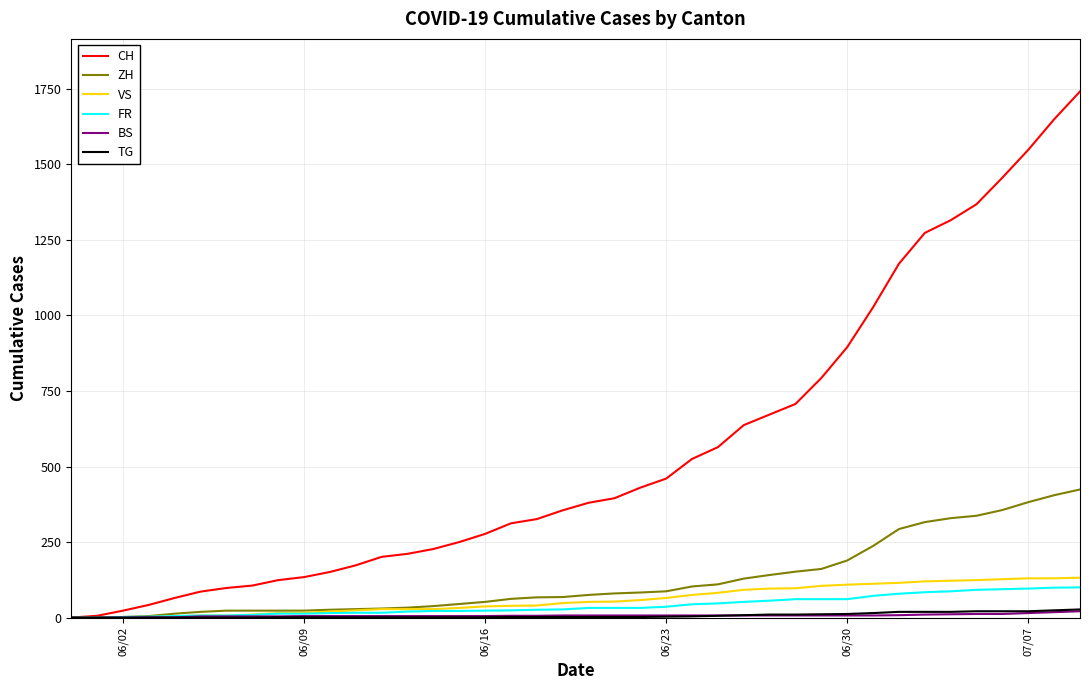

Which series has the largest range (max minus min)?

CH